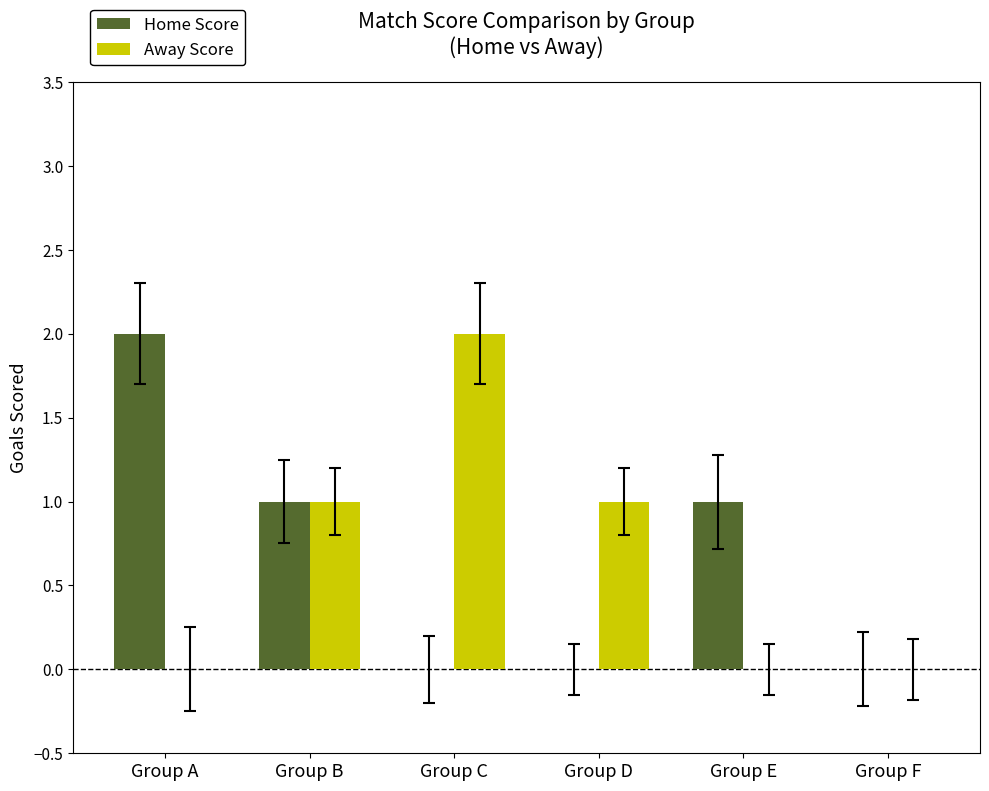

Read the Home Score value at Group E.

1